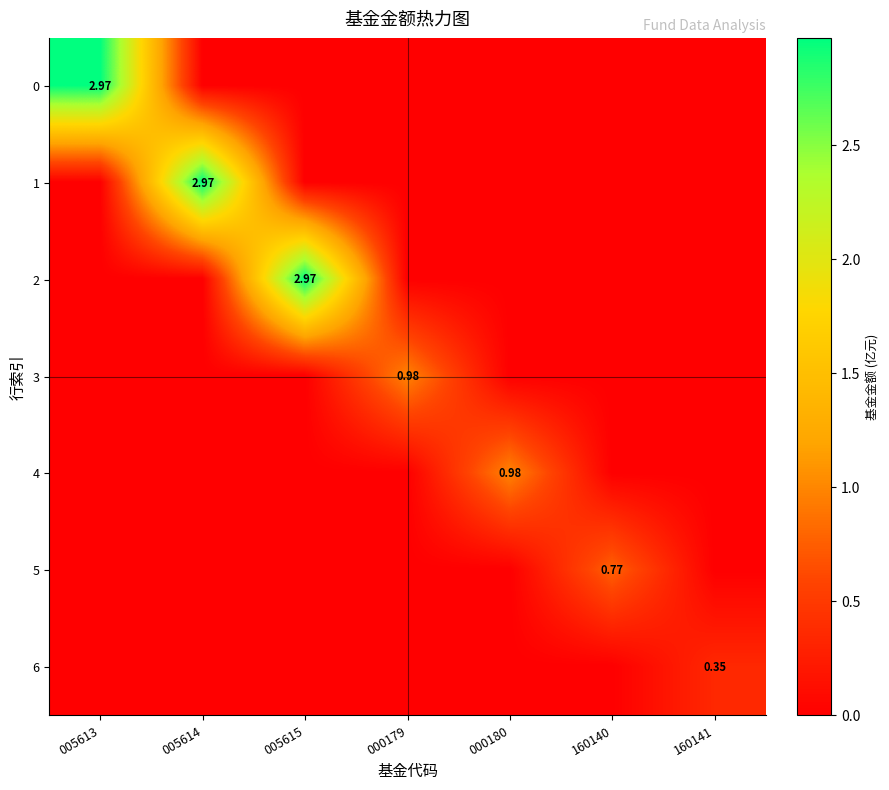

What is the total value across all series at 160140?

0.8